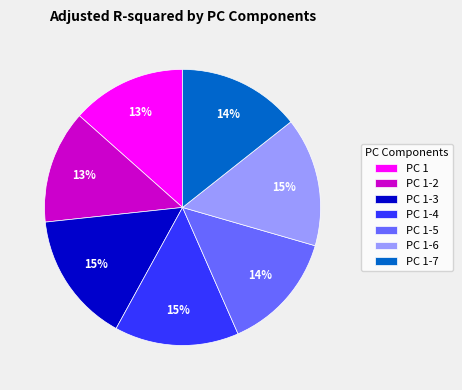

Is the sum of PC 1-5 and PC 1-6 greater than half?

No